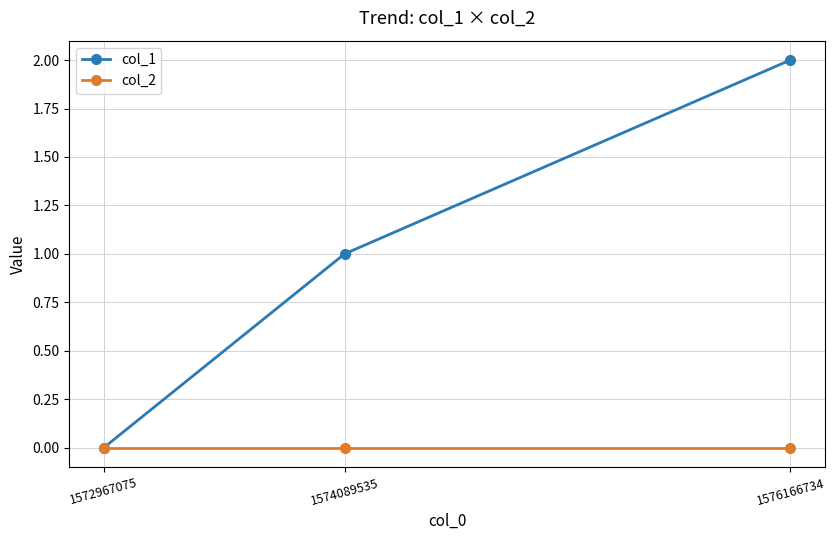

Reading right to left, transcribe all the data shown in this chart.

col_1: 1576166734=2	1574089535=1	1572967075=0
col_2: 1576166734=0	1574089535=0	1572967075=0